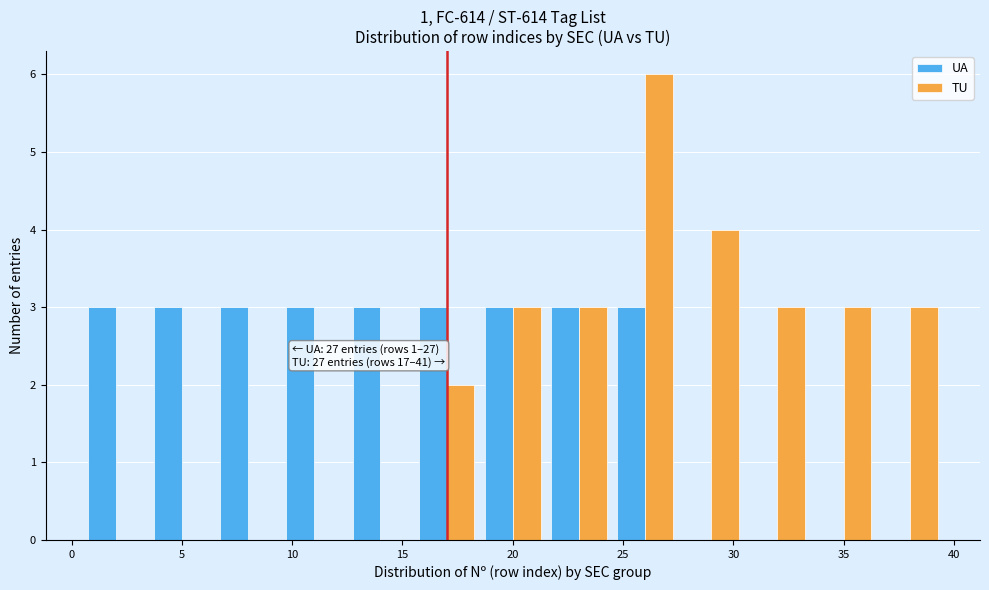

In the TU series, which range on the x-axis has the tallest bar?

24.5 to 27.5